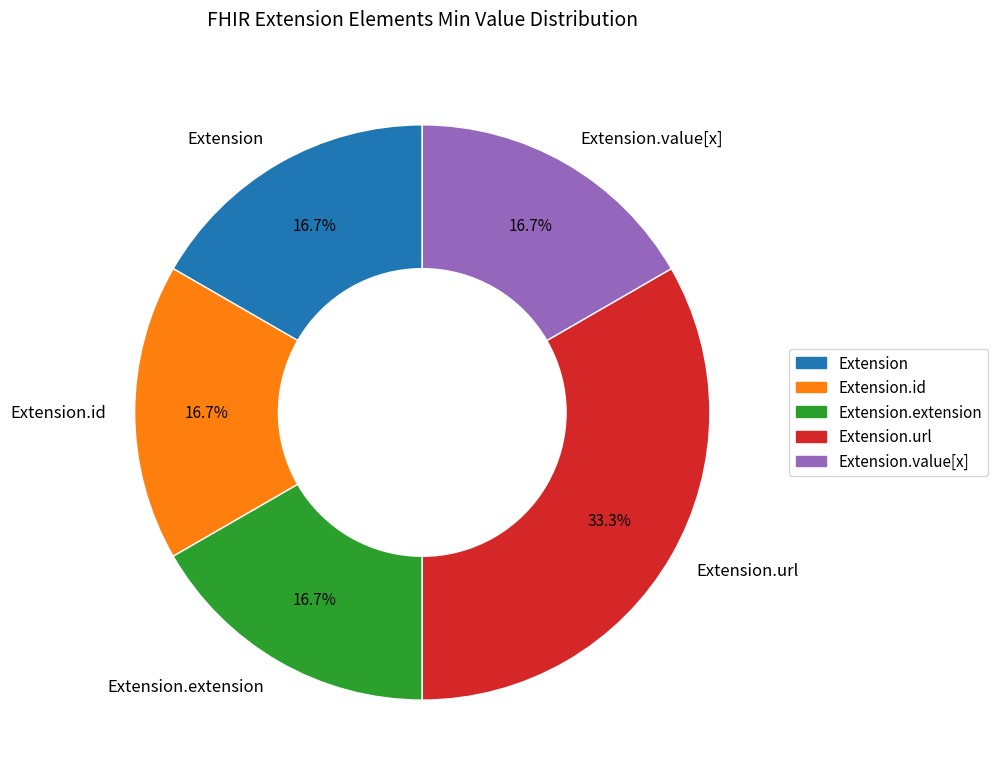

Between Extension.extension and Extension.url, which is larger?

Extension.url